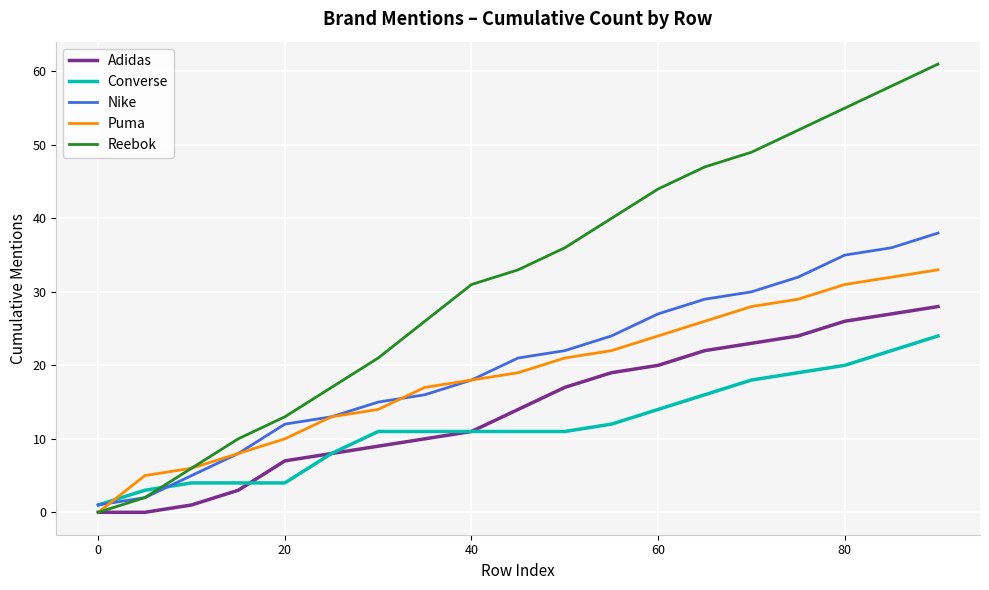

What is the sum of all Converse values?

224